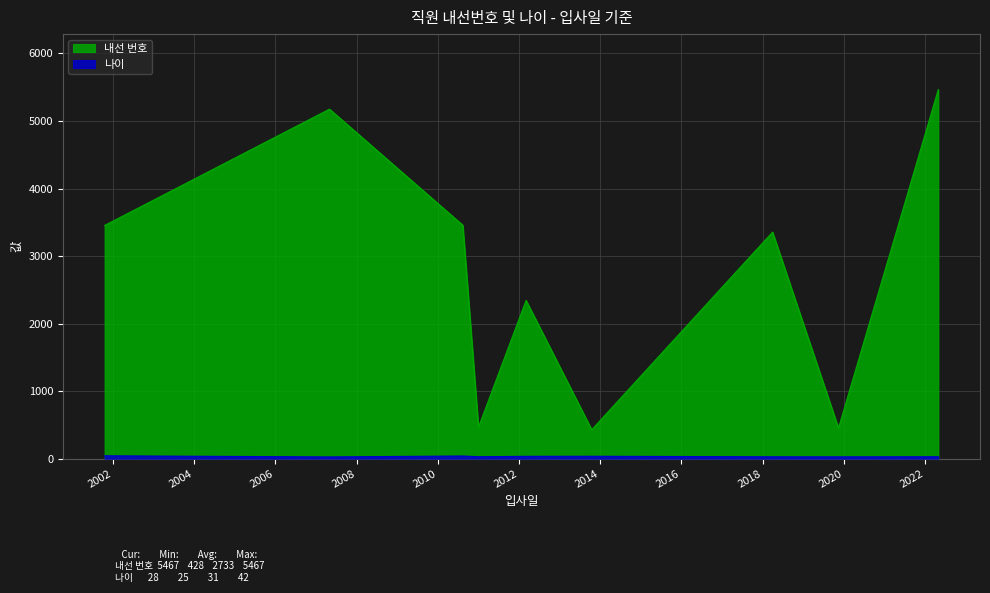

Which series has the widest spread of values?

내선 번호